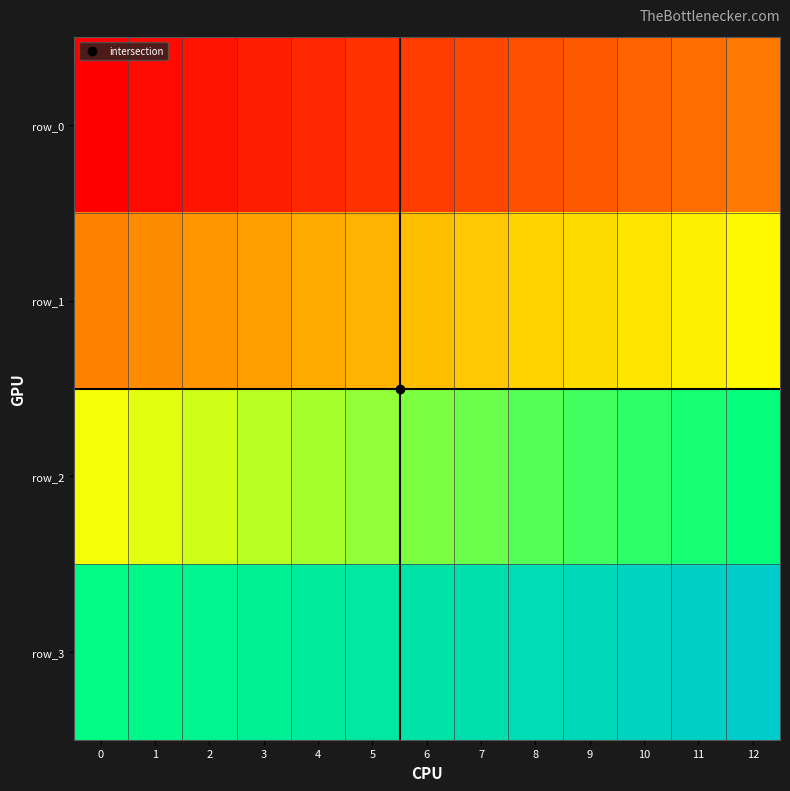

Which series has the largest range (max minus min)?

row_0